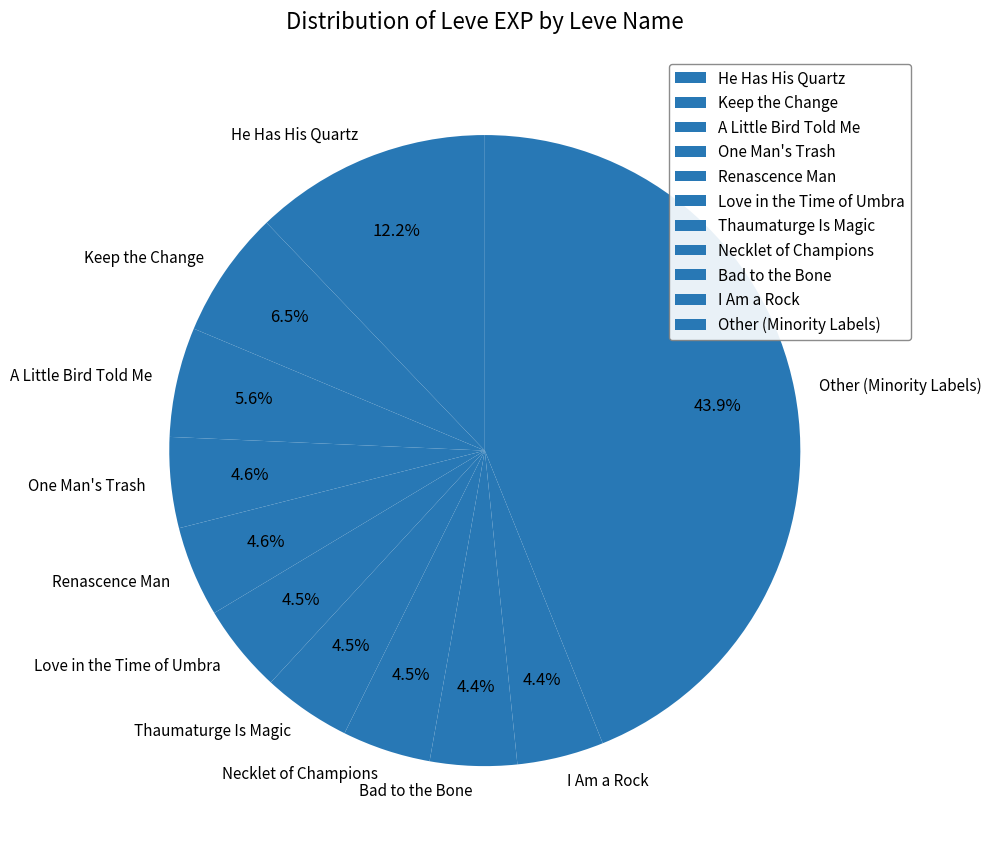

Is Renascence Man the majority of the pie?

No